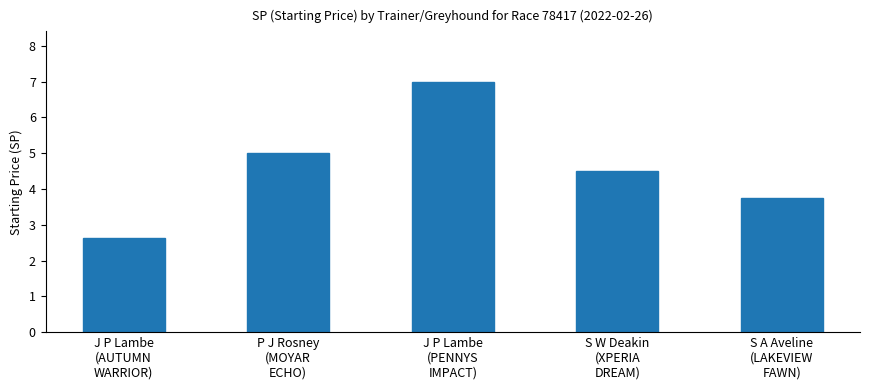

Where does the data first go above 4?

P J Rosney
(MOYAR
ECHO)